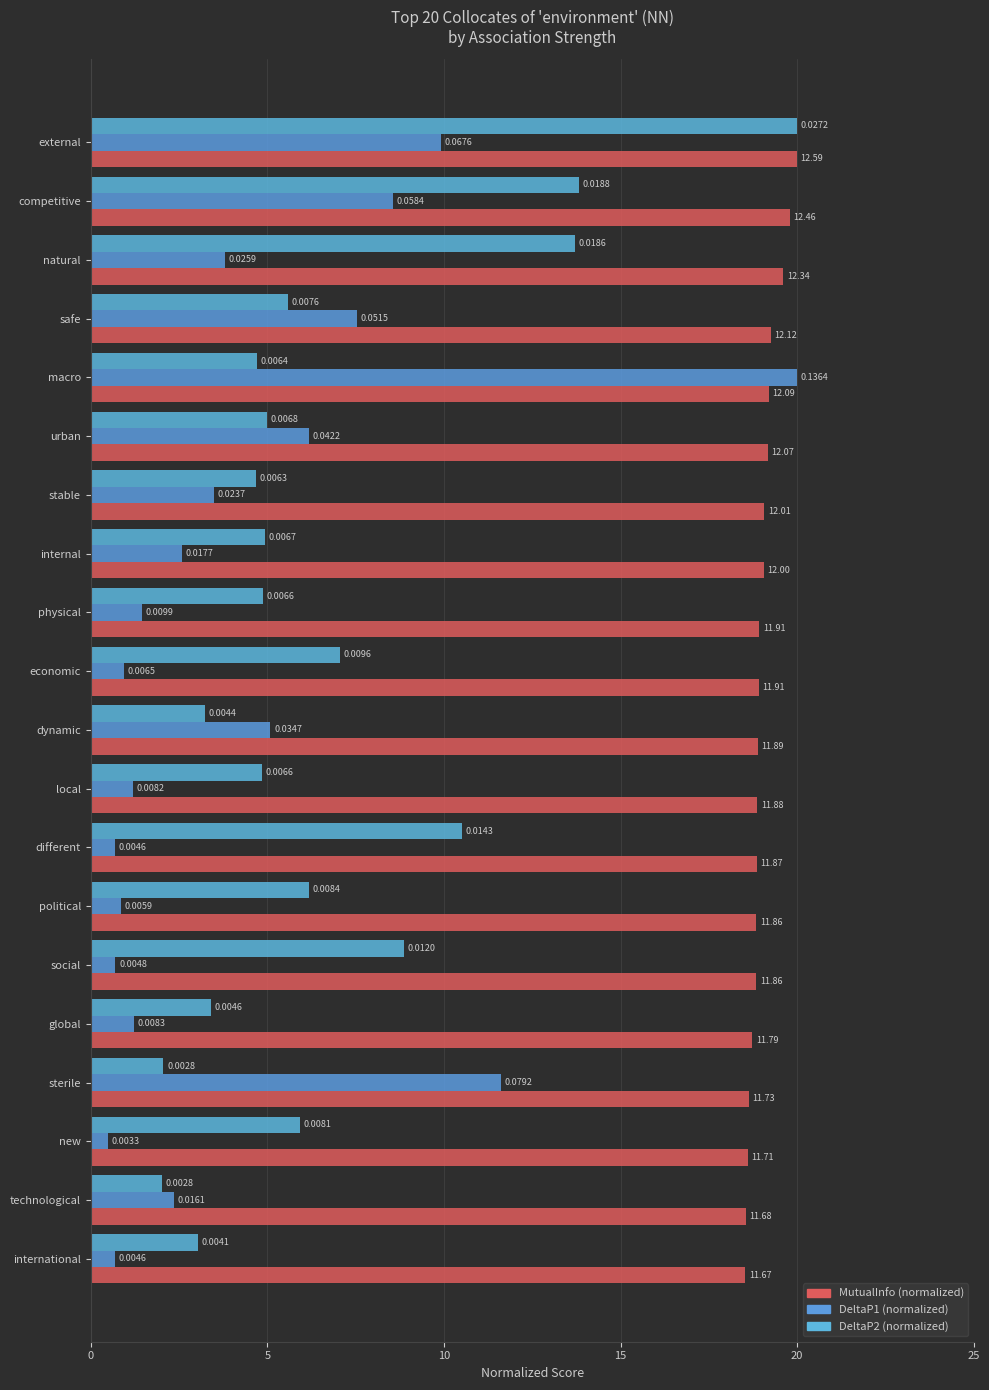

Which series has the largest total across all categories?

MutualInfo (normalized)